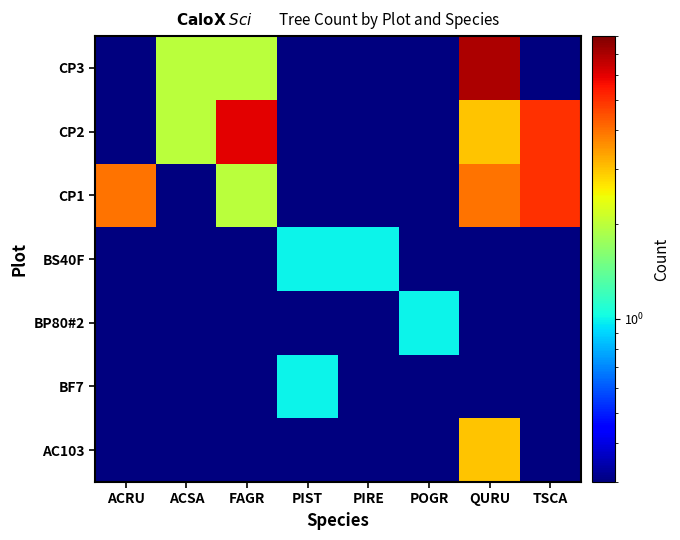

Which label corresponds to the smallest value in the chart?

ACRU